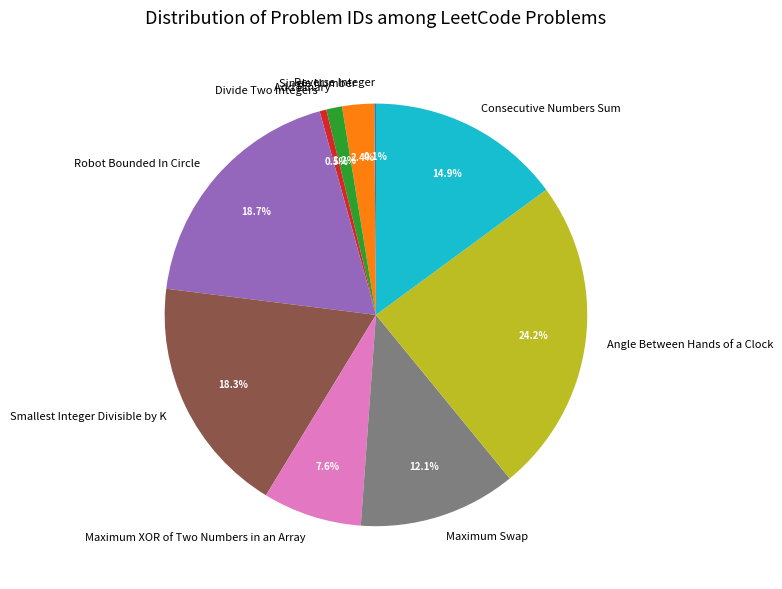

To the nearest percent, what percentage of the pie is Angle Between Hands of a Clock?

24%